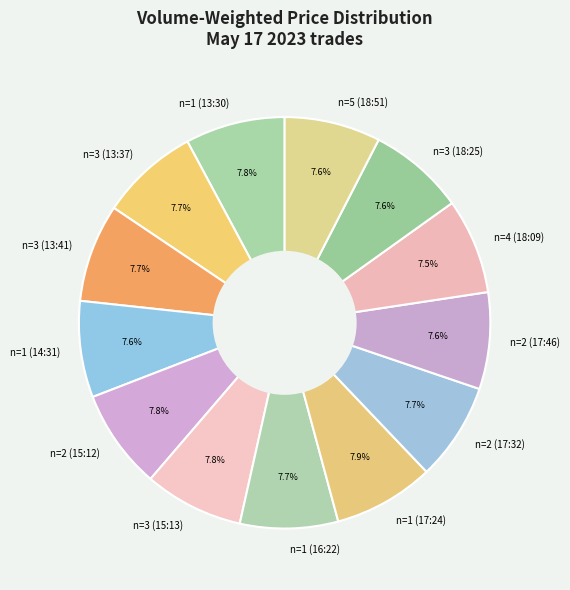

What percentage is the n=1 (14:31) slice, to the nearest percent?

8%